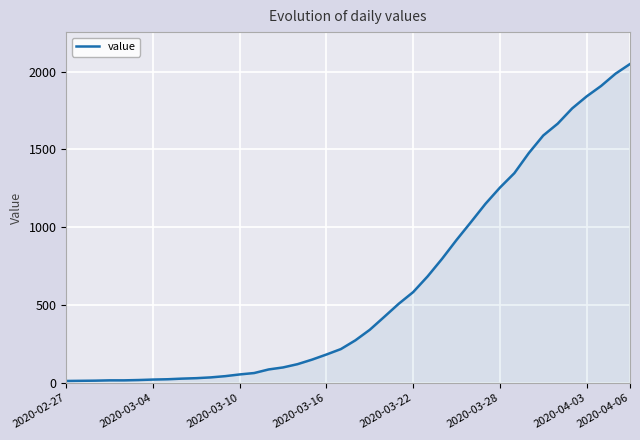

What is the greatest value displayed?

2049